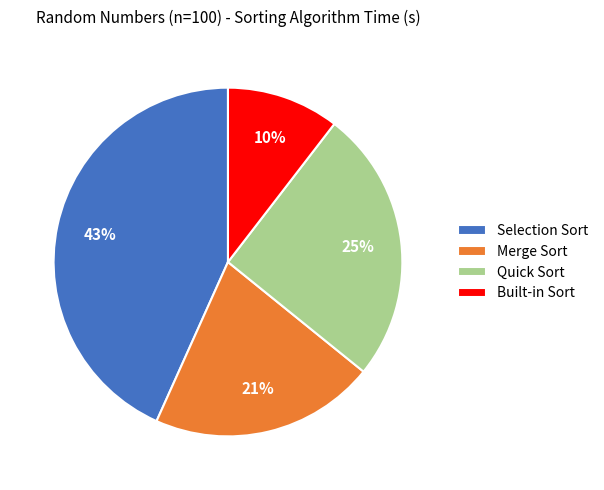

What is the smallest slice in the pie chart?

Built-in Sort